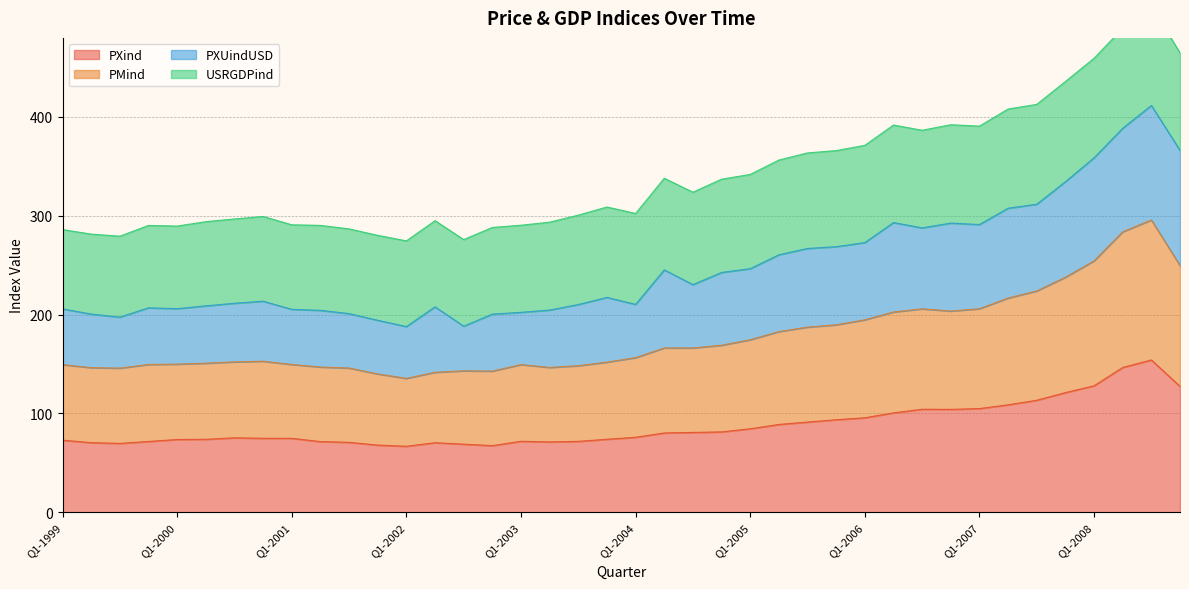

What is the average value of the PXind series?

87.9